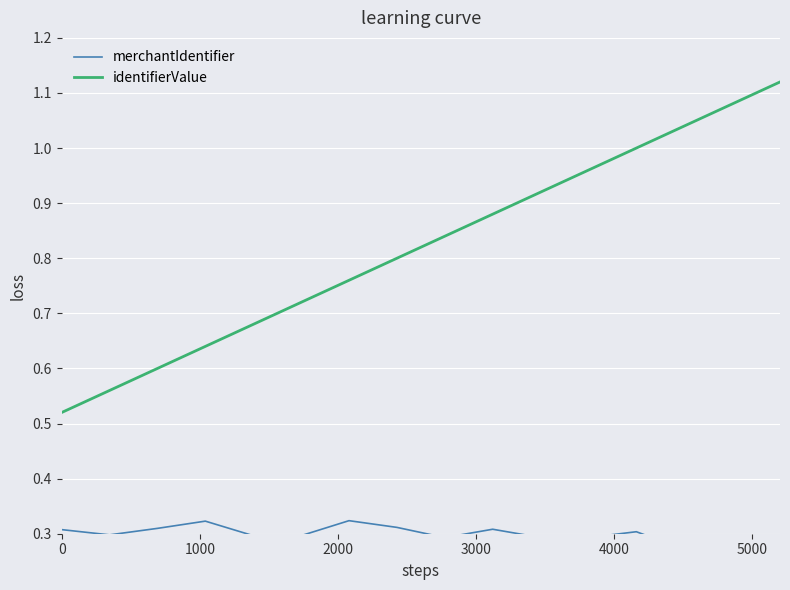

True or false: identifierValue has more than 2 points higher than both neighbors.

False